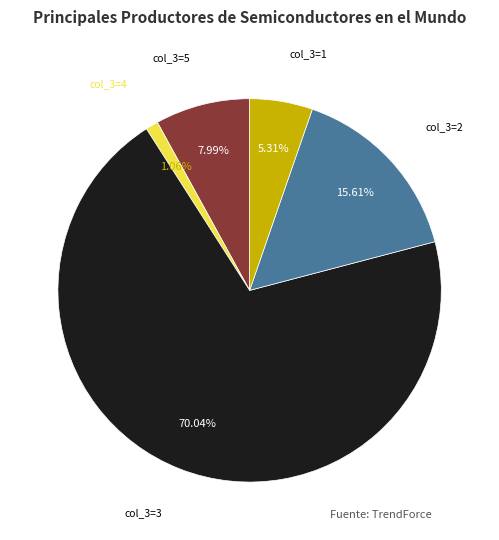

Between col_3=3 and col_3=2, which is larger?

col_3=3